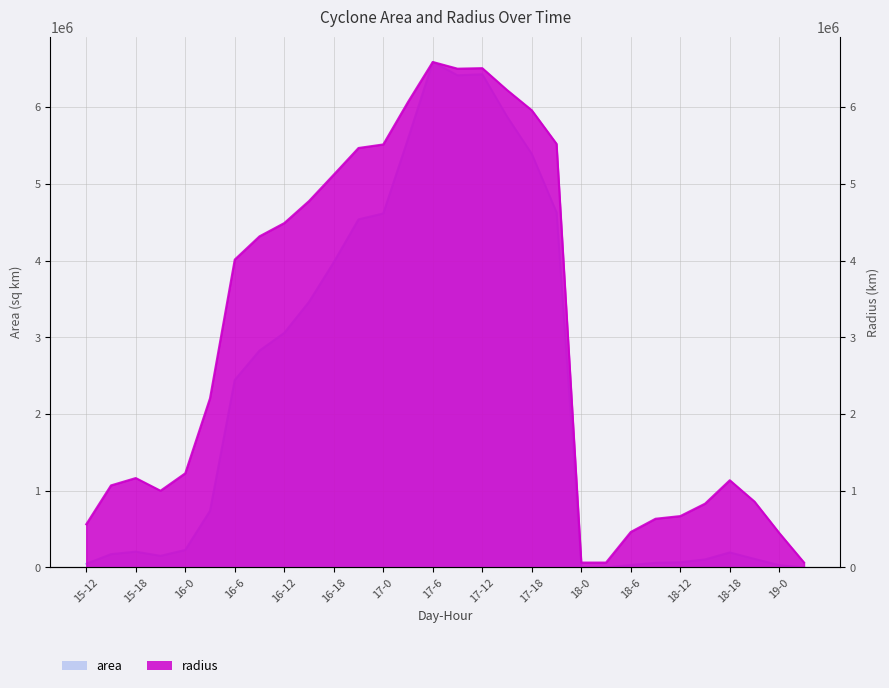

What is the smallest value displayed?

625.0